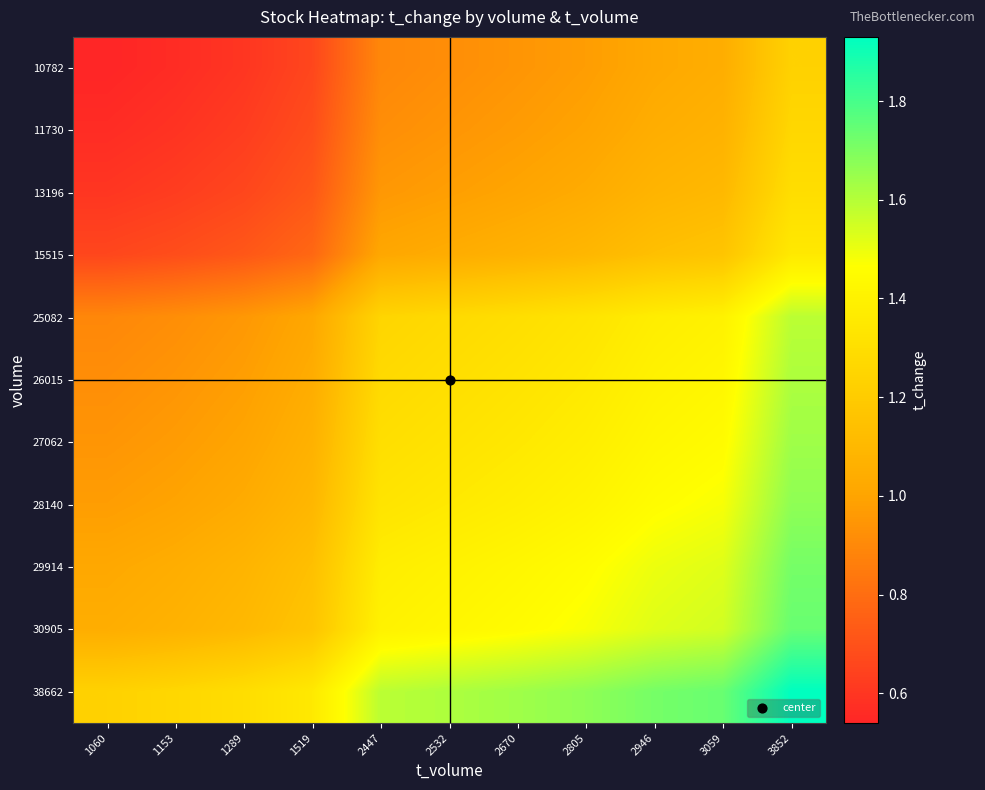

List the series in order of their peak value, lowest first.

10782, 11730, 13196, 15515, 25082, 26015, 27062, 28140, 29914, 30905, 38662